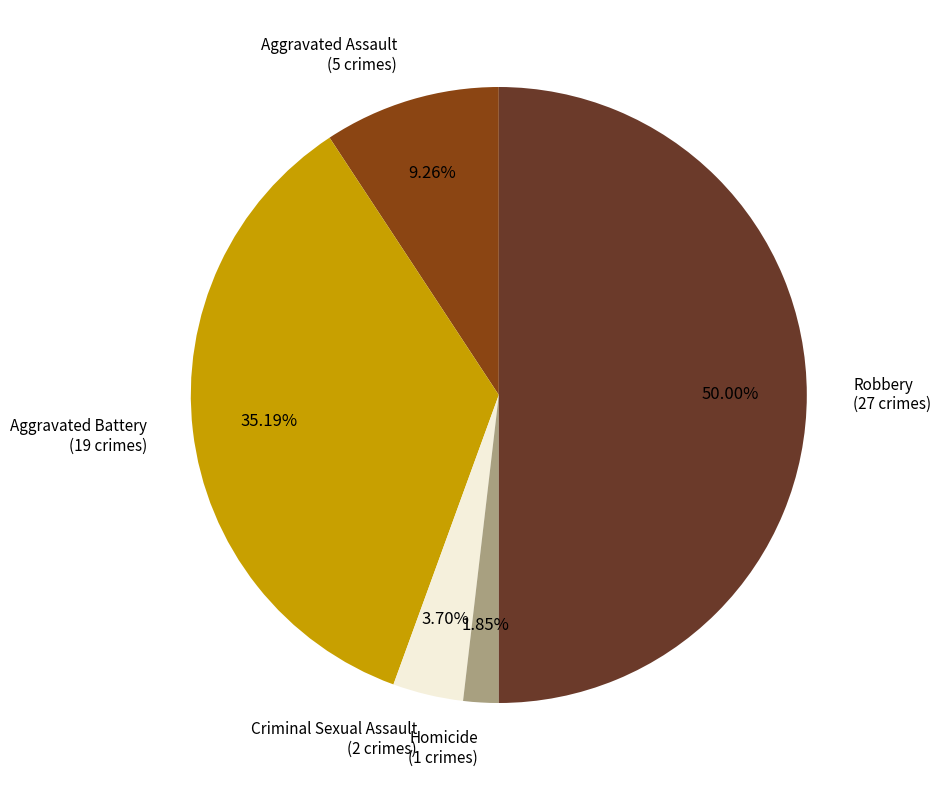

Which has a higher value, Robbery or Criminal Sexual Assault?

Robbery